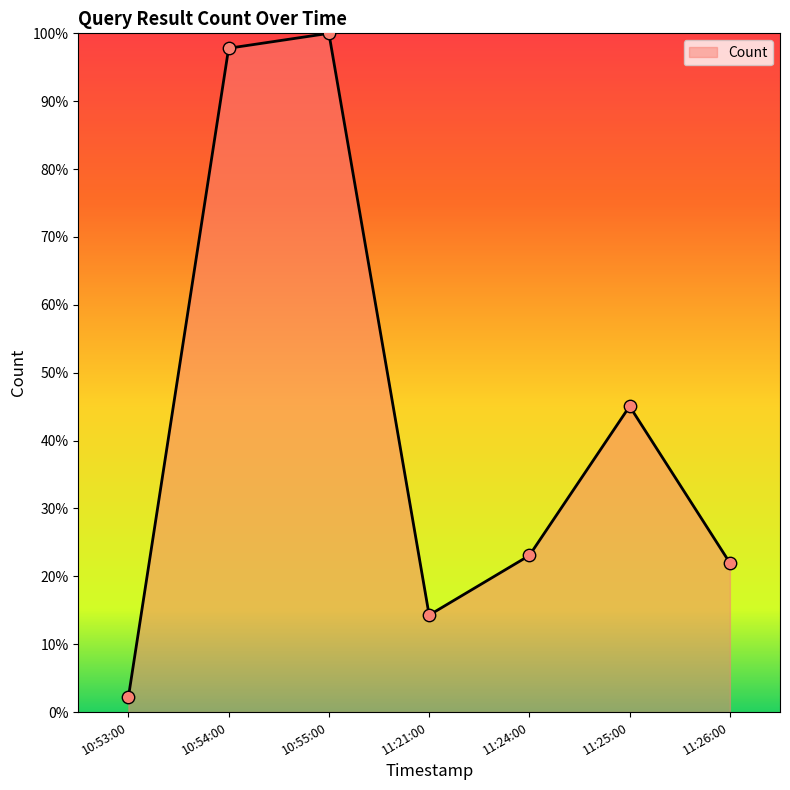

Which has a higher value, 10:55:00 or 10:53:00?

10:55:00